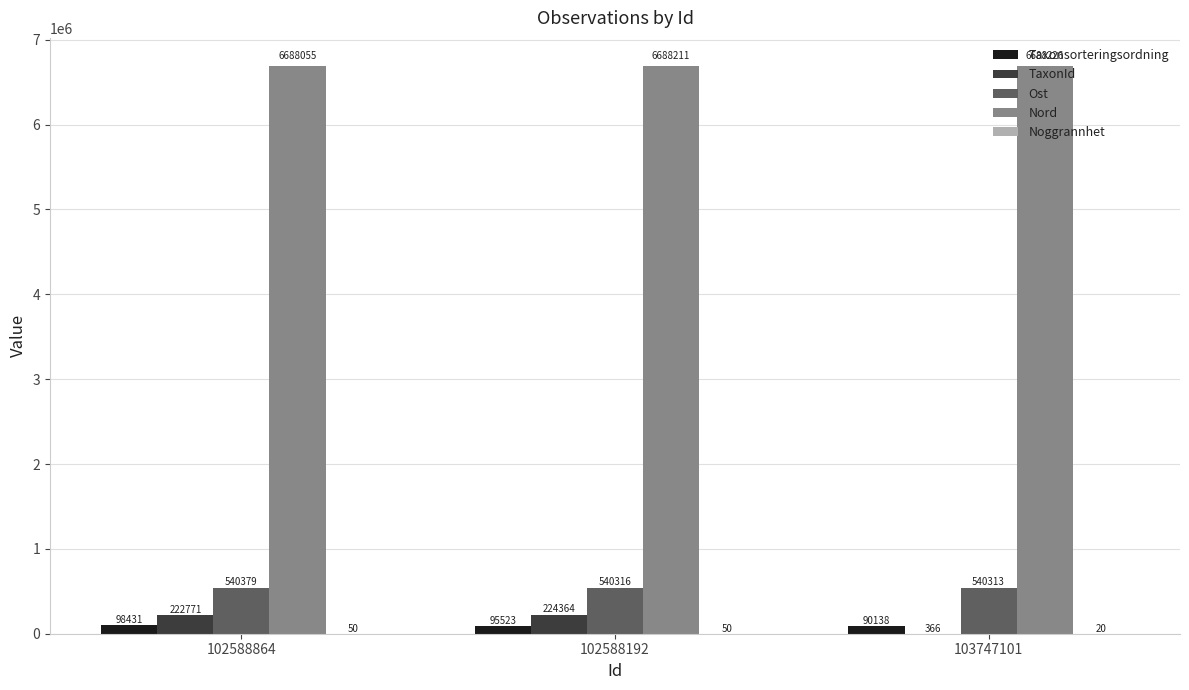

How many groups of bars are there?

3